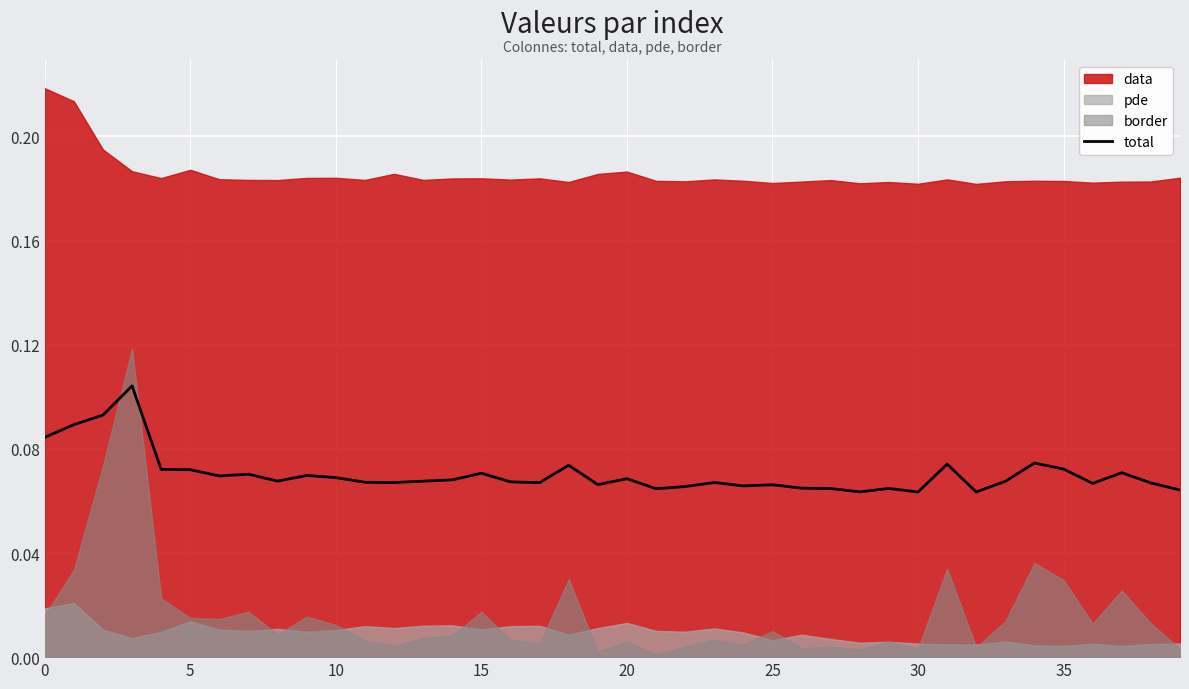

What is the average value?

0.1